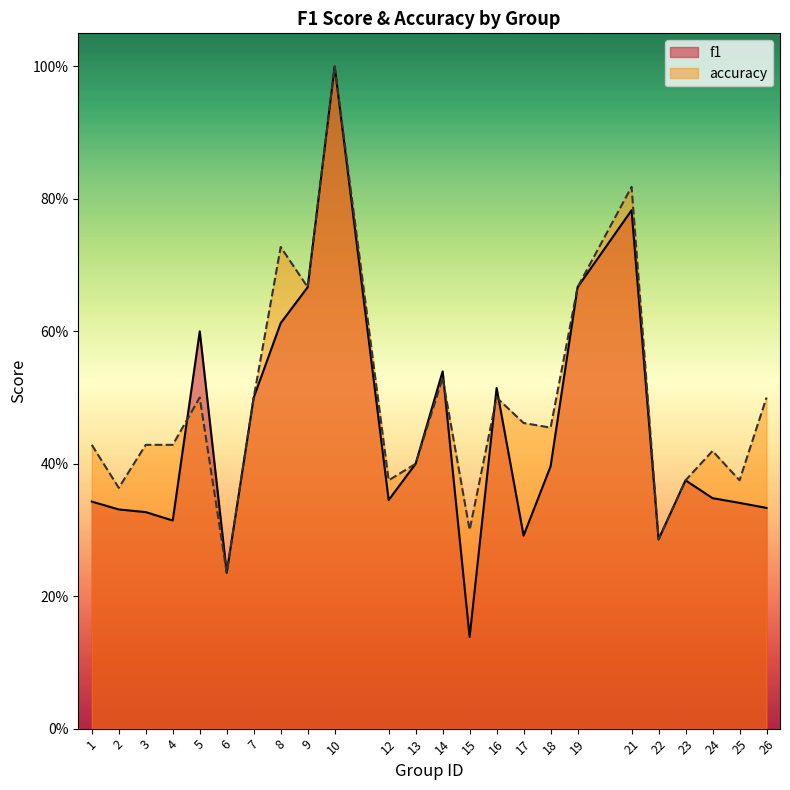

At which label does accuracy reach its peak?

10